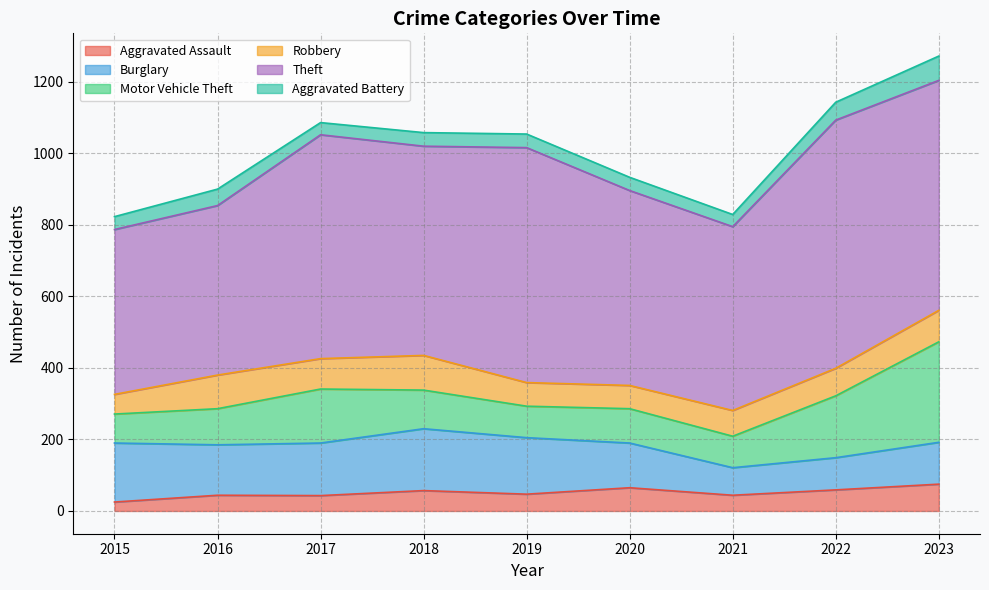

True or false: Robbery and Aggravated Assault cross at least once.

False